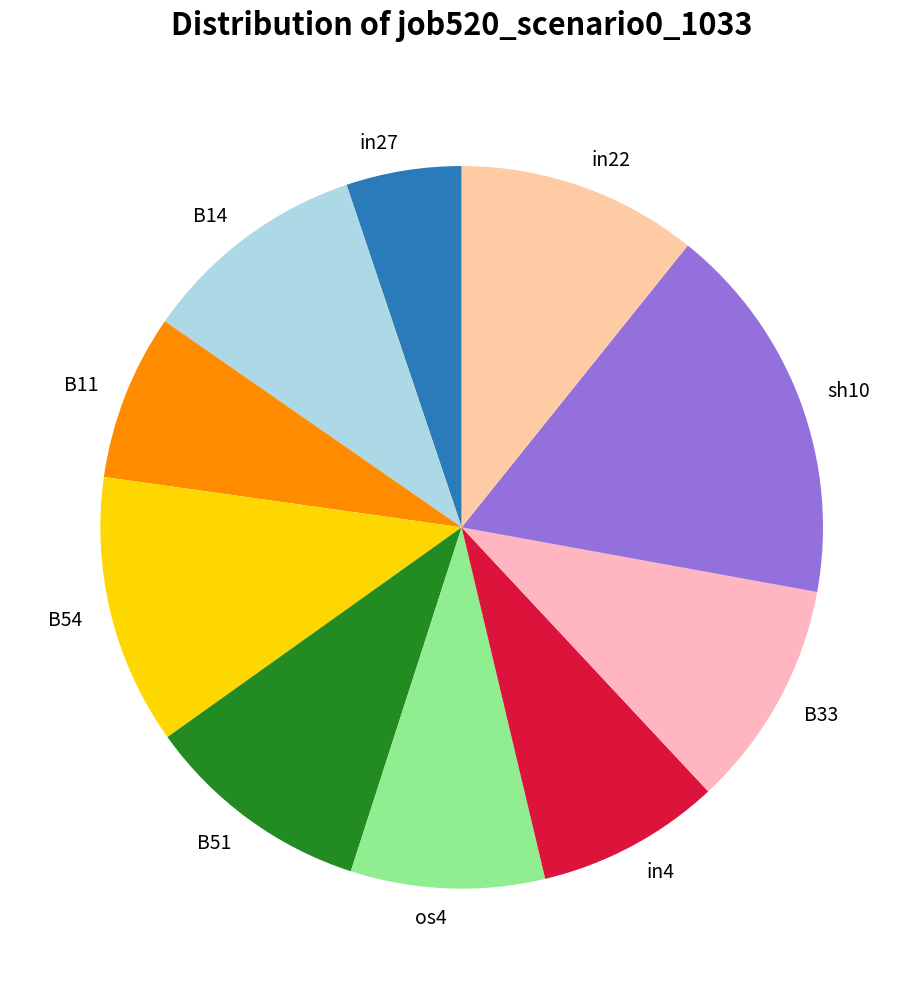

Do B33 and in27 together represent more than half of the pie?

No